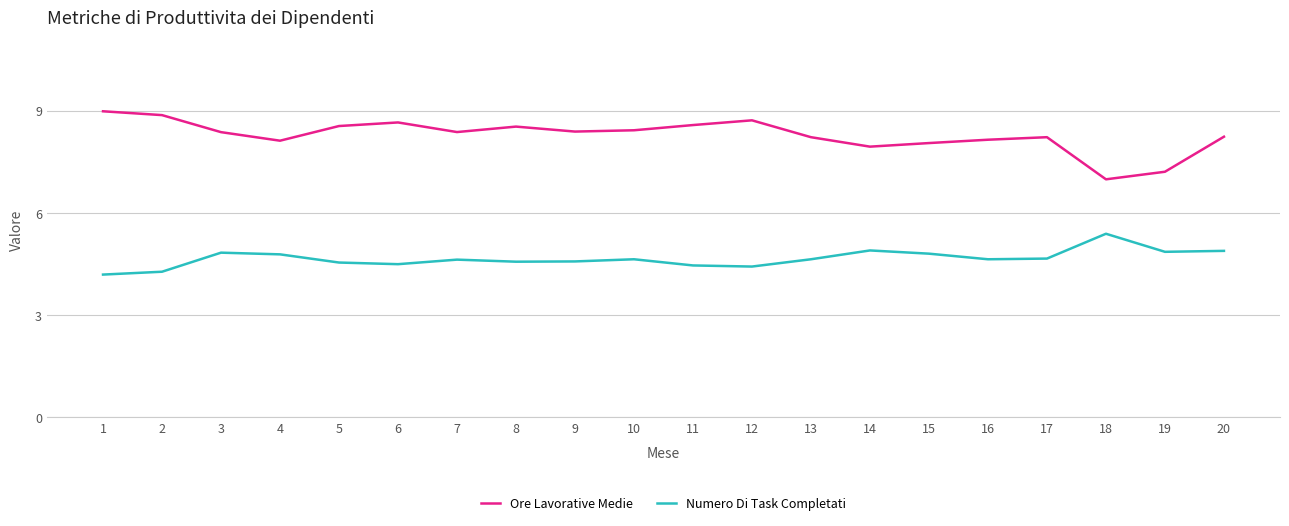

What is the highest value of the Ore Lavorative Medie series?

9.0